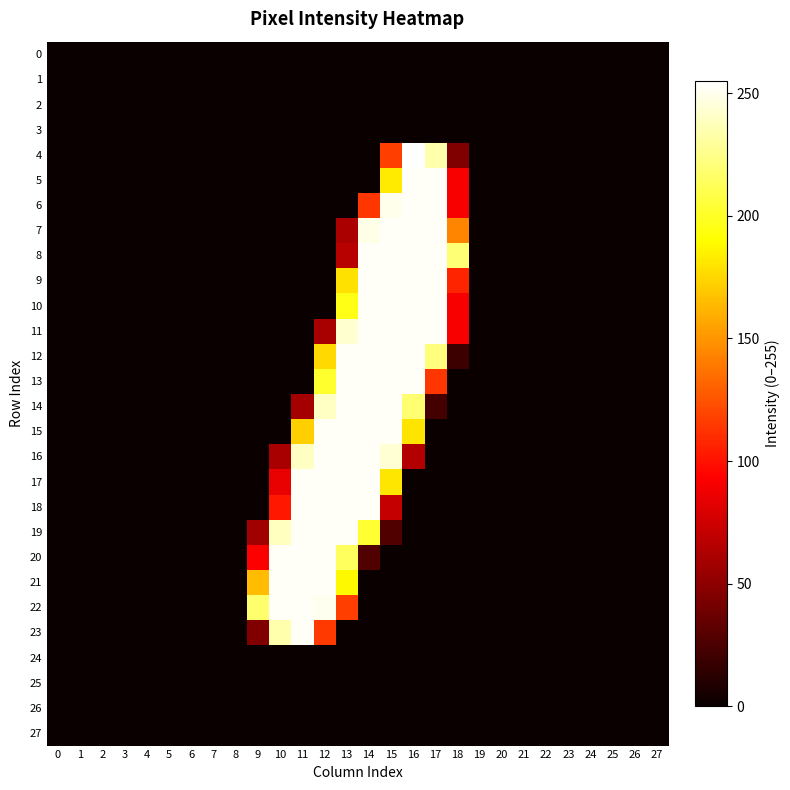

Between 10 and 0, which is larger?

10